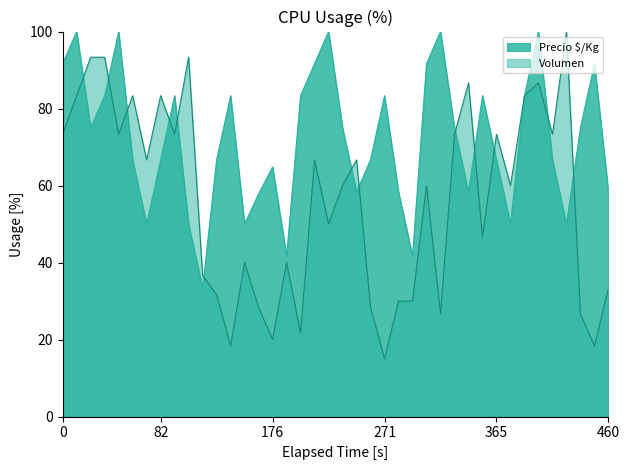

Which category has the lowest value across all series?

271